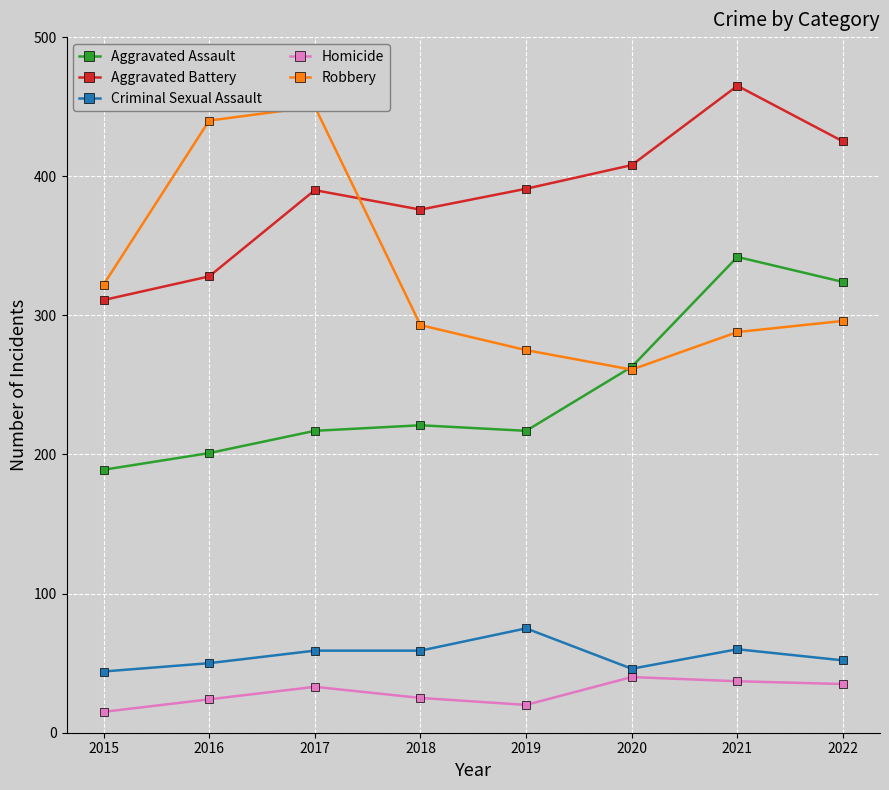

In Criminal Sexual Assault, how many points are higher than both neighbors (excluding endpoints)?

2